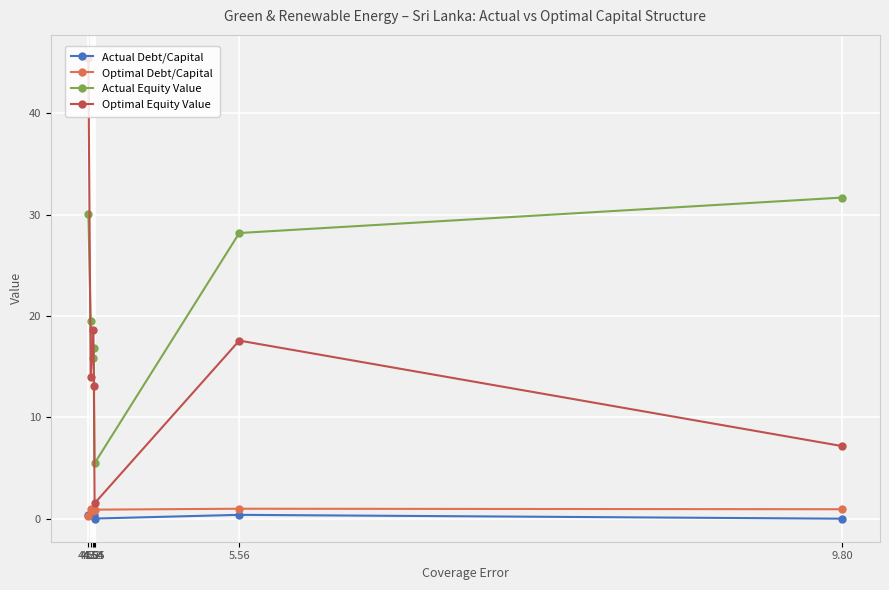

What are all the series names shown in the legend?

Actual Debt/Capital, Optimal Debt/Capital, Actual Equity Value, Optimal Equity Value